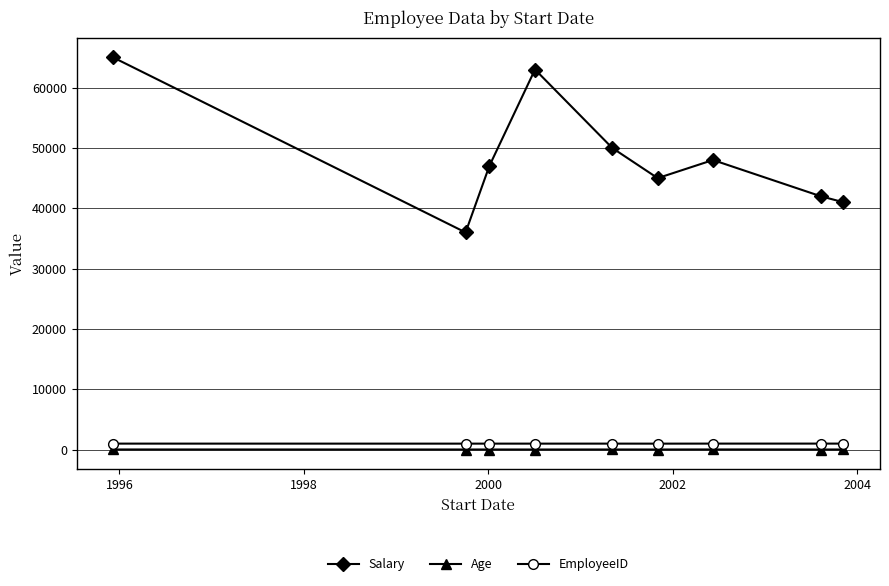

What is the difference between the maximum and second lowest values in the EmployeeID series?

7